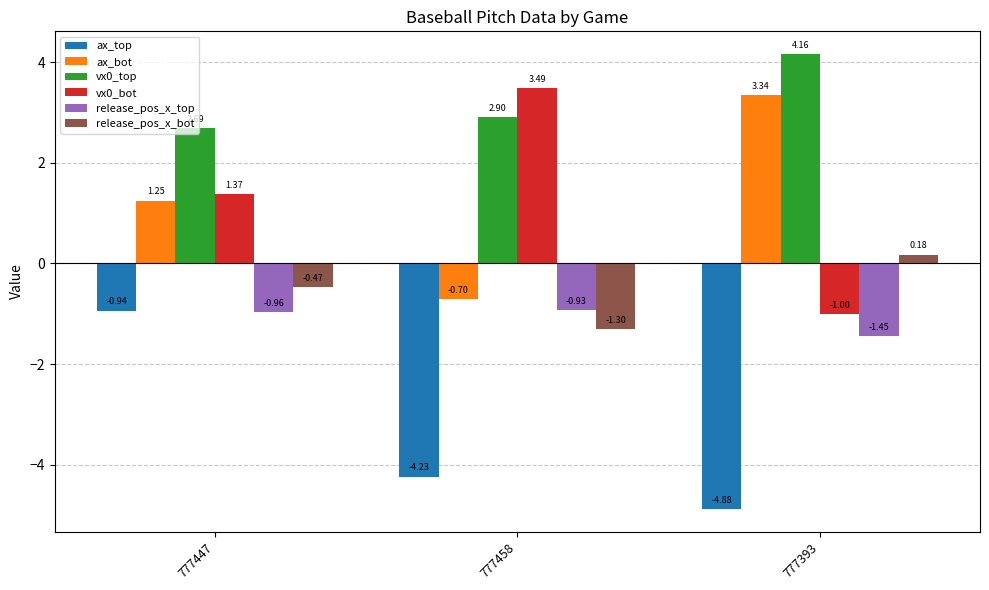

What is the average value of the ax_bot series?

1.3